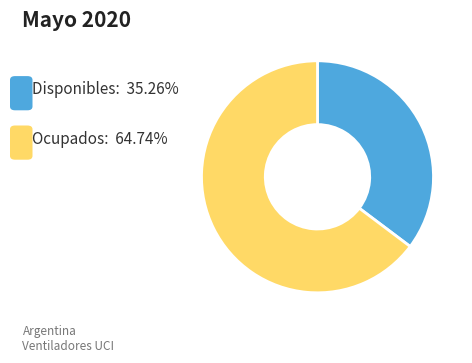

Is there a majority slice in this chart?

Yes